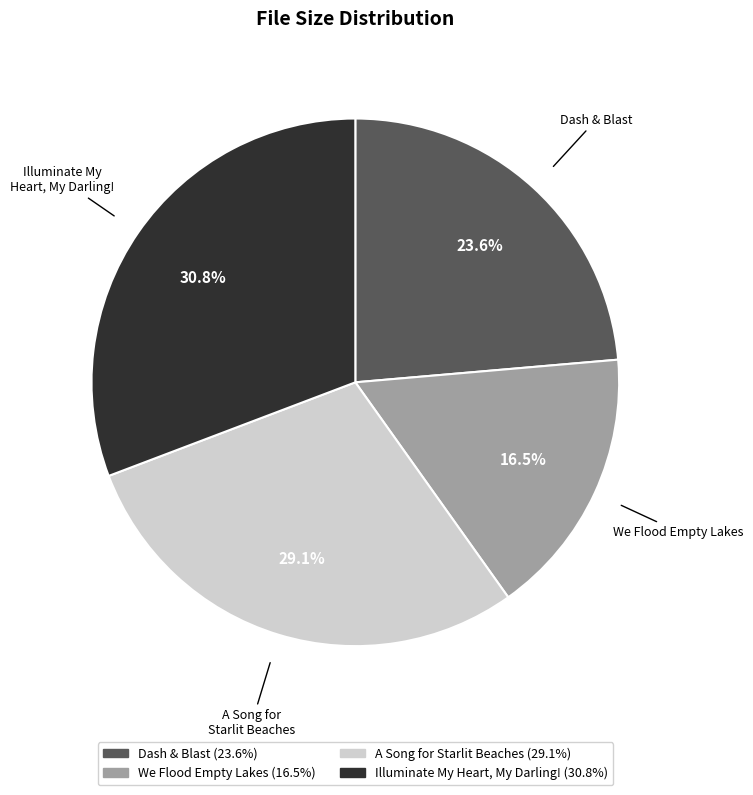

Is there a majority slice in this chart?

No